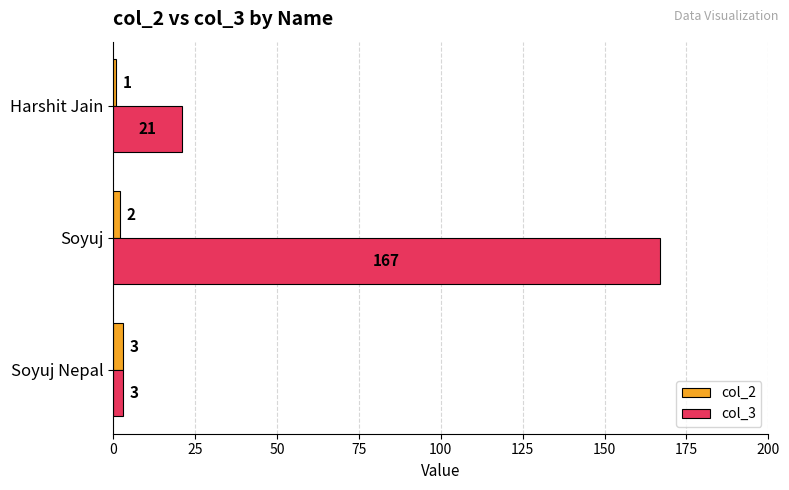

Count the col_2 values in the range 1 to 3.

3